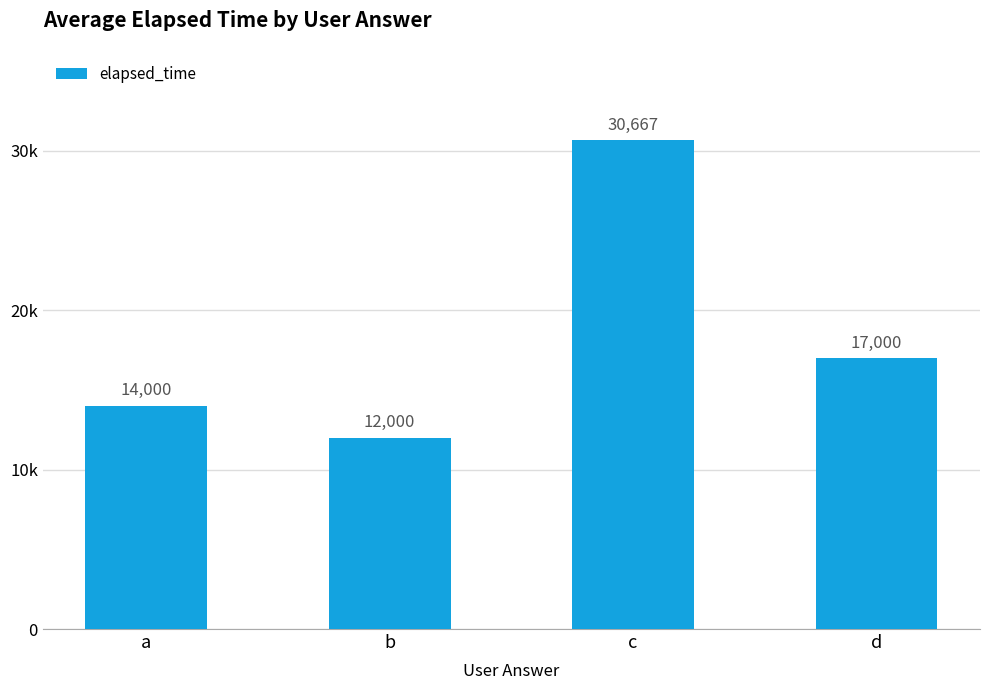

What is the change in value from a to b?

-2000